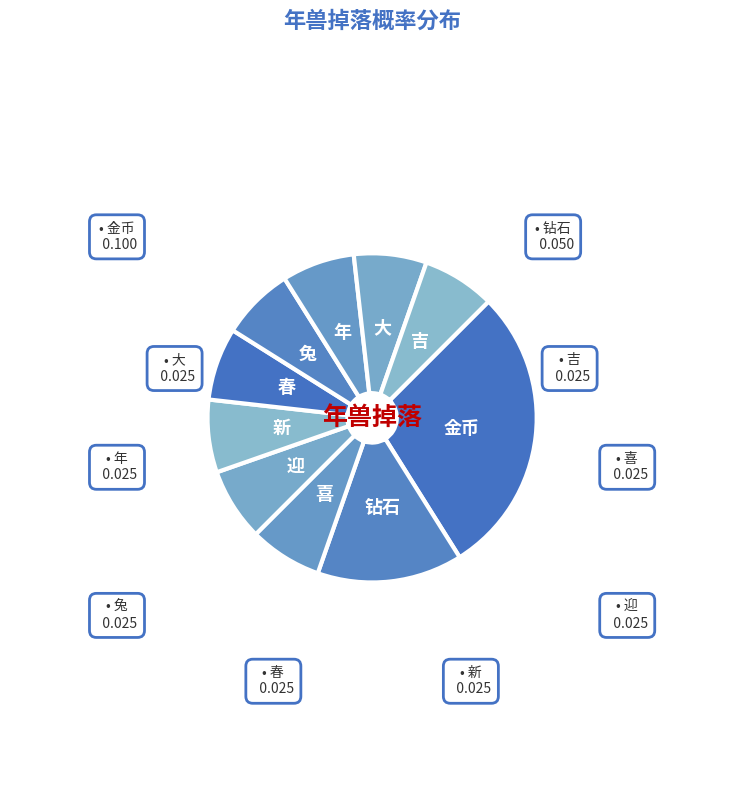

Which category has the biggest portion of the pie?

金币